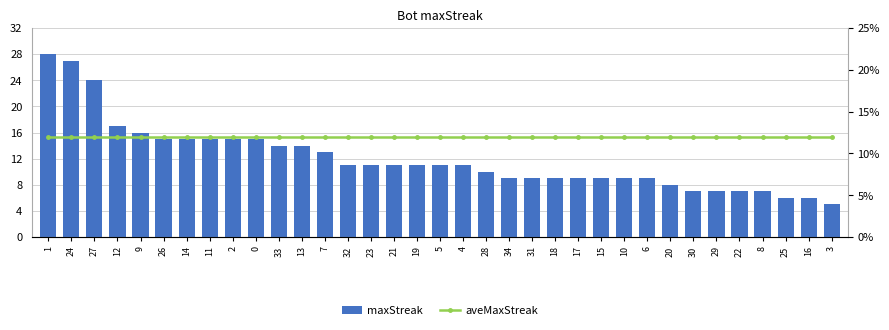

How many categories are shown in the chart?

35